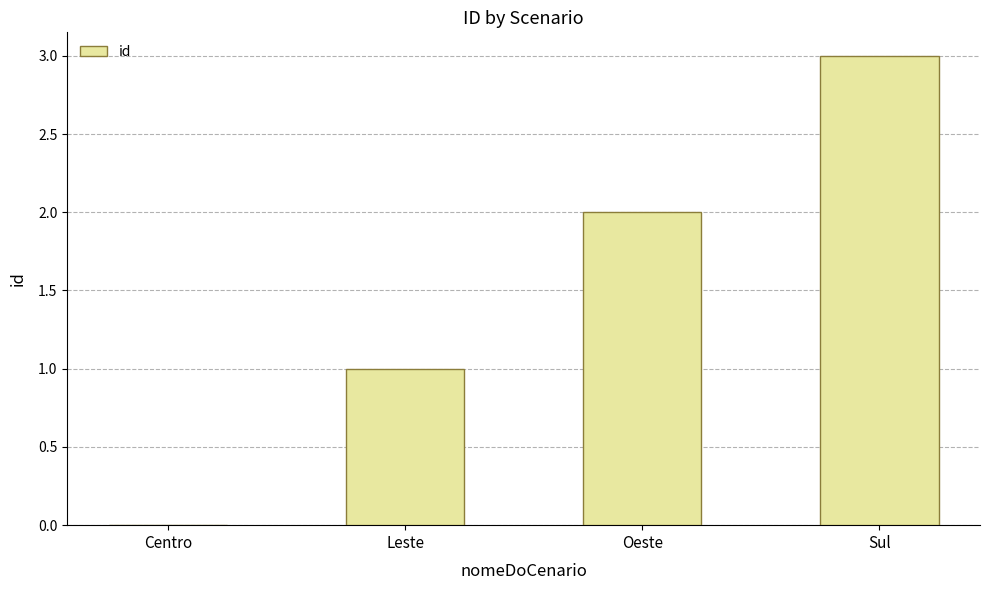

Are the bars horizontal?

No